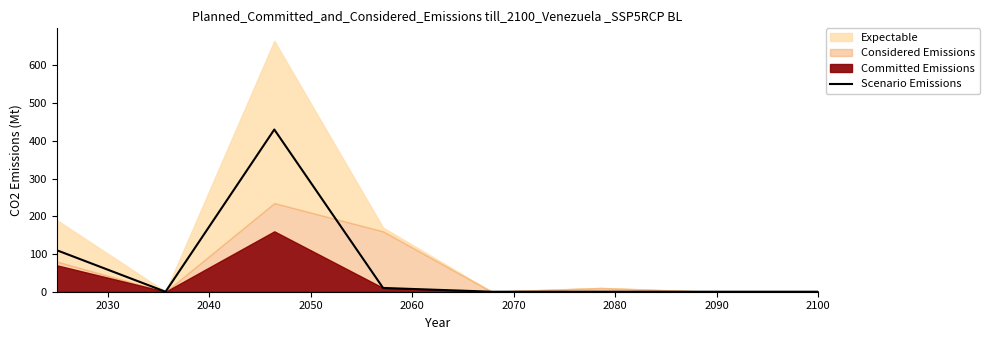

How many lines are shown in the chart?

1